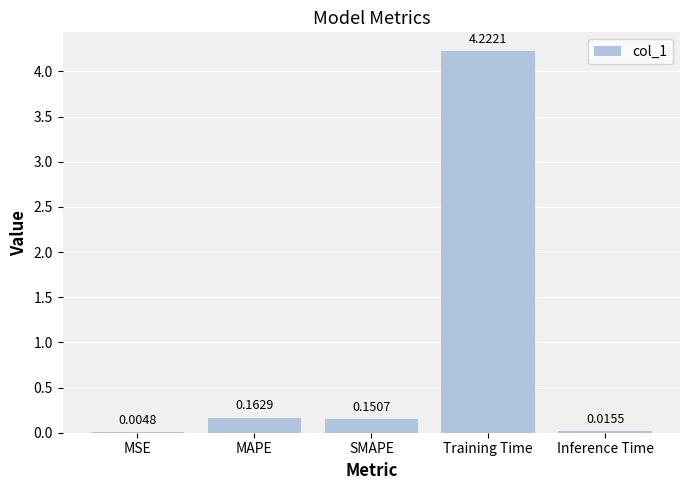

At which label is the value closest to 2?

MAPE